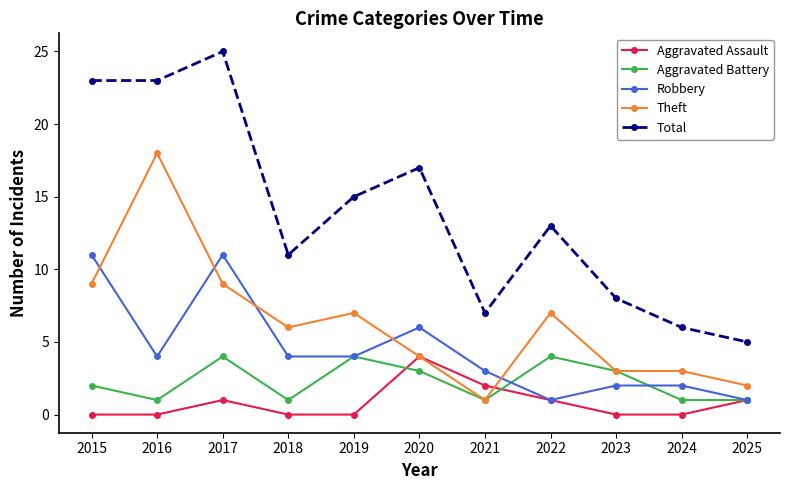

At which label does Robbery first exceed 4?

2015